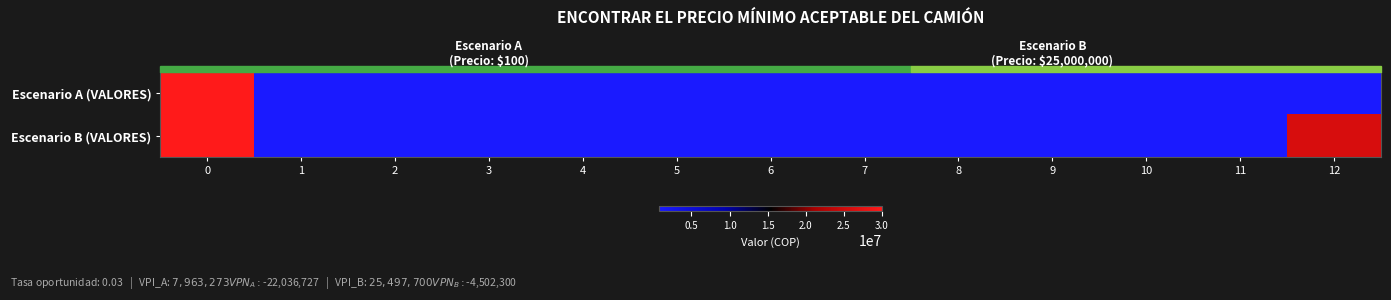

At how many categories does at least one series exceed 2889604?

2